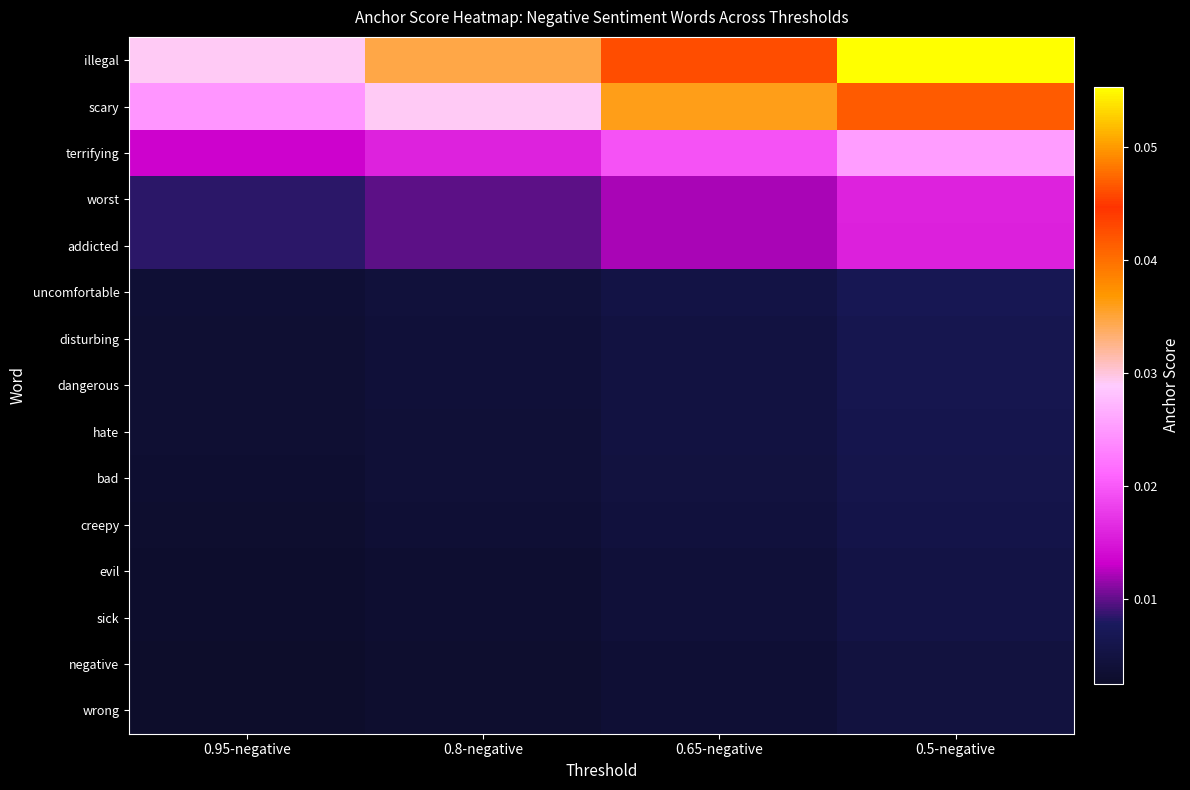

Which series has the largest total across all categories?

illegal